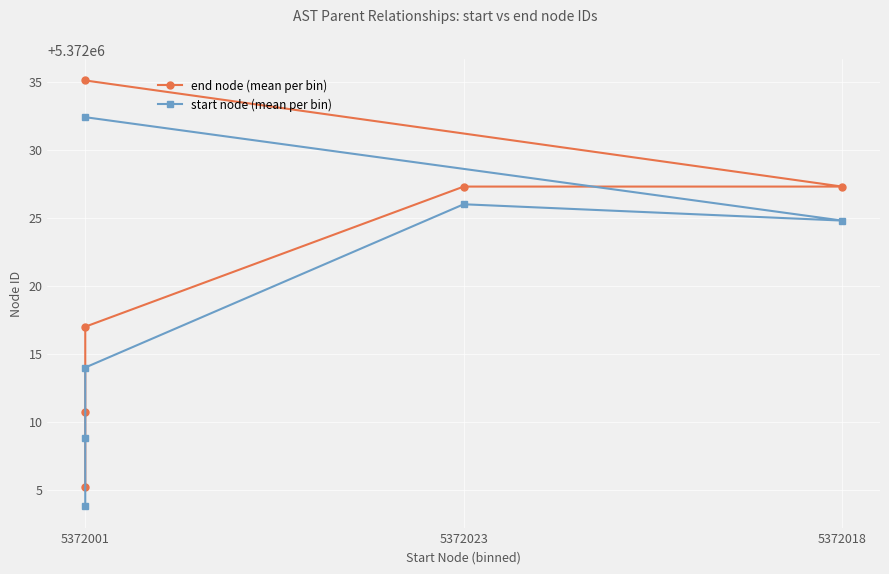

What is the difference between the second highest and minimum values in the start node (mean per bin) series?

22.2